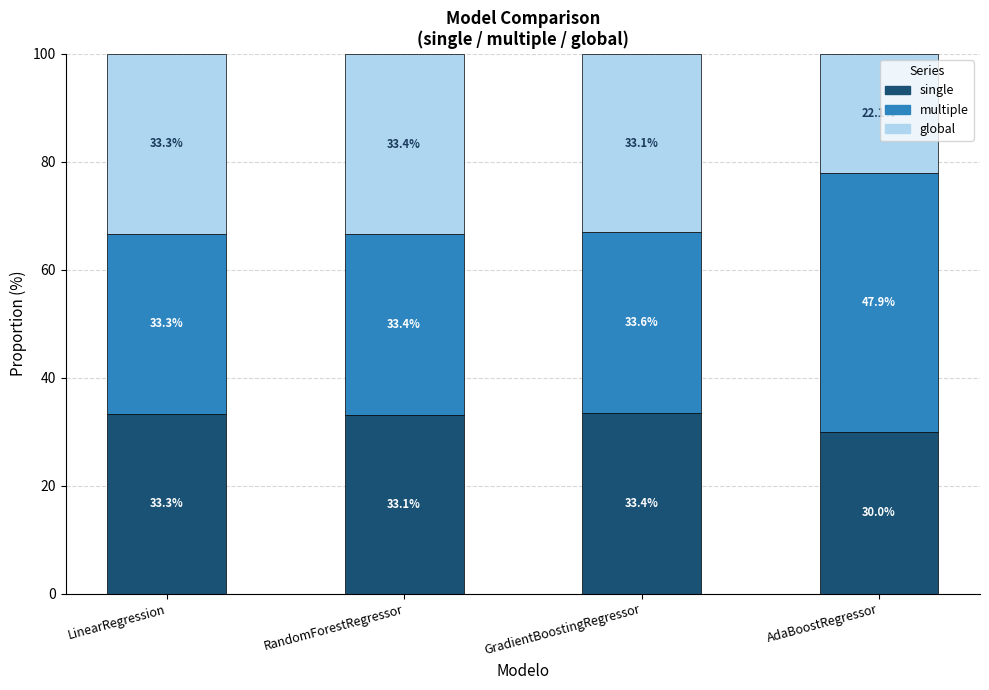

What is the total value across all series at RandomForestRegressor?

100.0